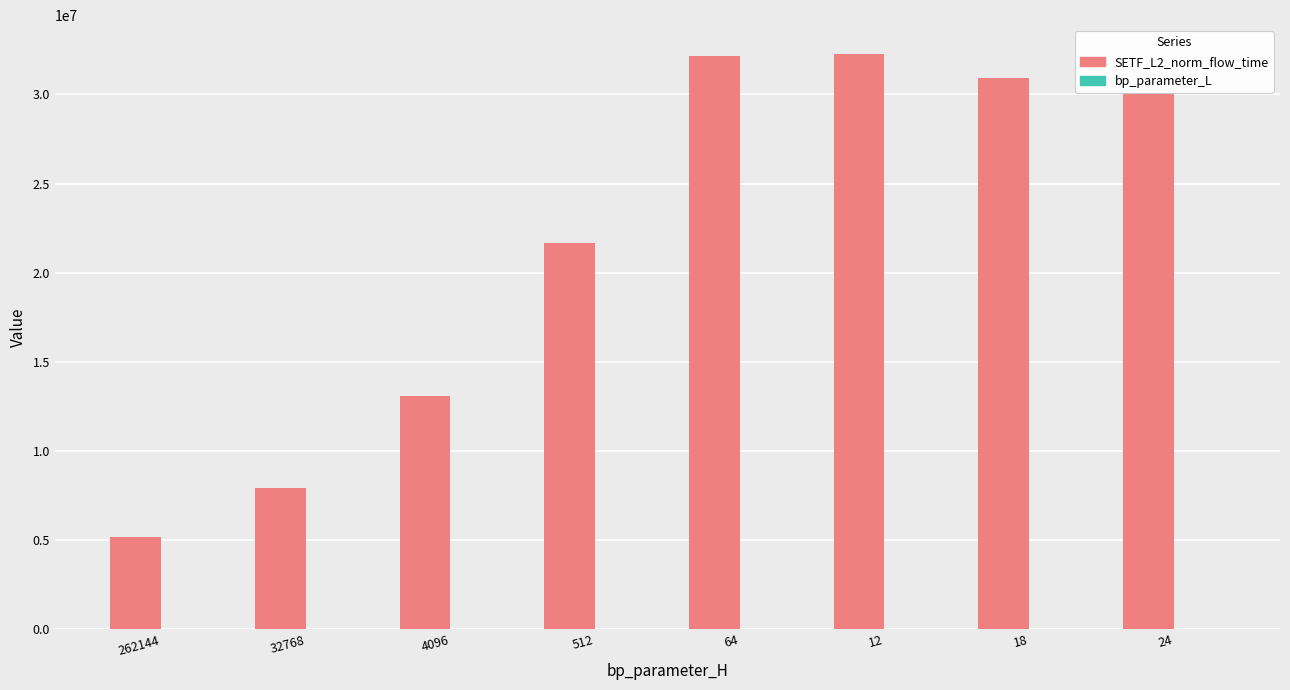

Does the chart contain stacked bars?

No